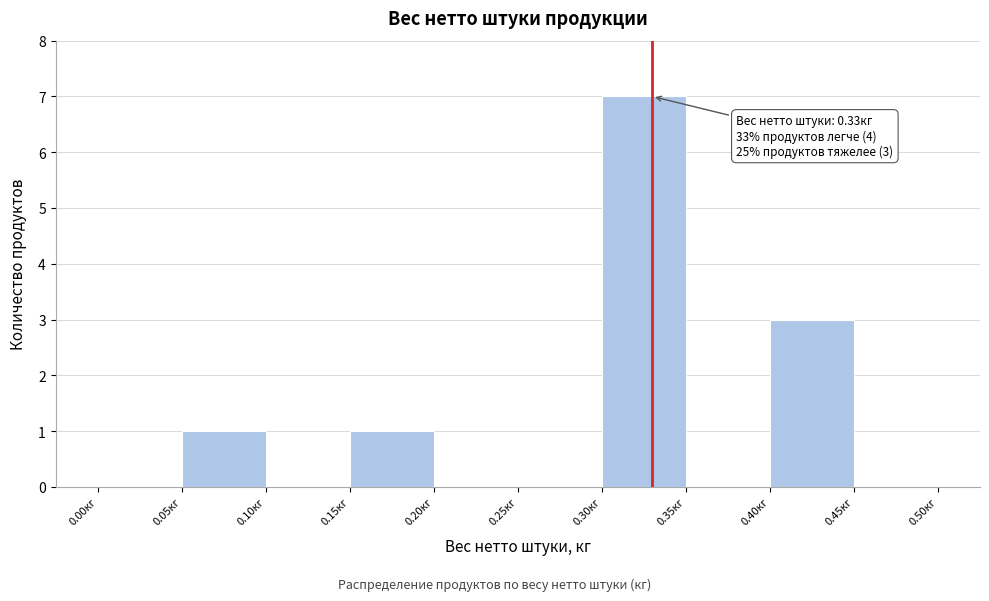

Which range on the x-axis has the tallest bar?

0.30 to 0.35